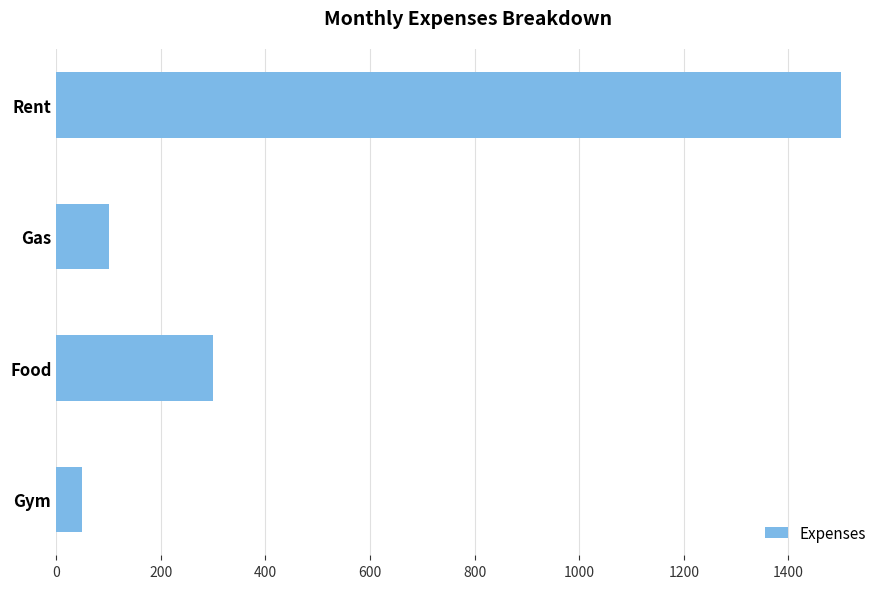

What is the average value?

488